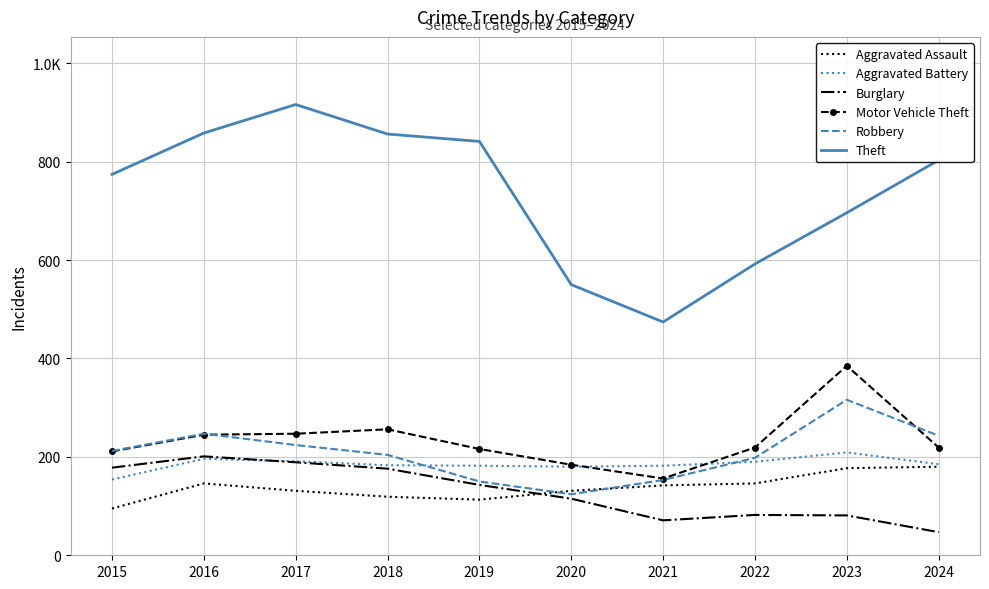

What are all the series names shown in the legend?

Aggravated Assault, Aggravated Battery, Burglary, Motor Vehicle Theft, Robbery, Theft